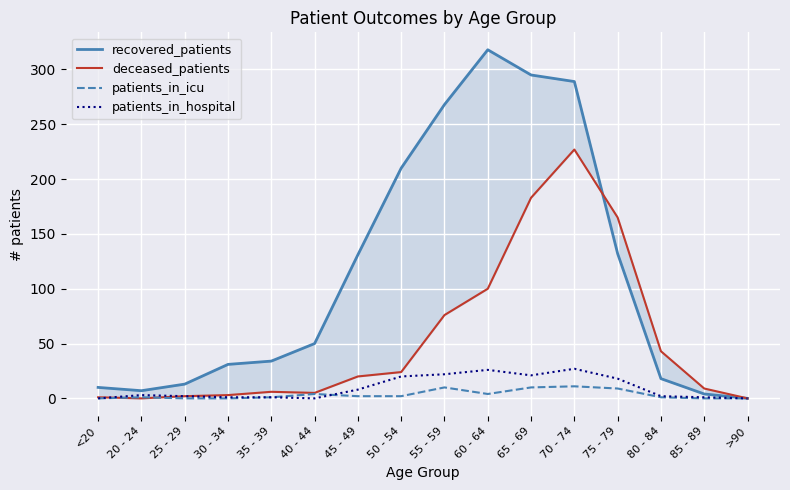

Where do deceased_patients and patients_in_icu first cross each other?

<20 and 20 - 24